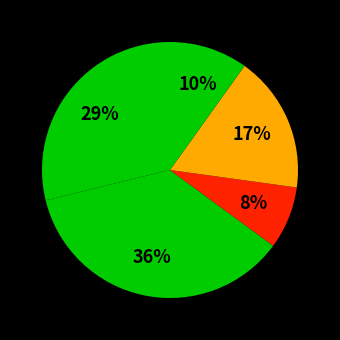

How many segments does this pie chart have?

5